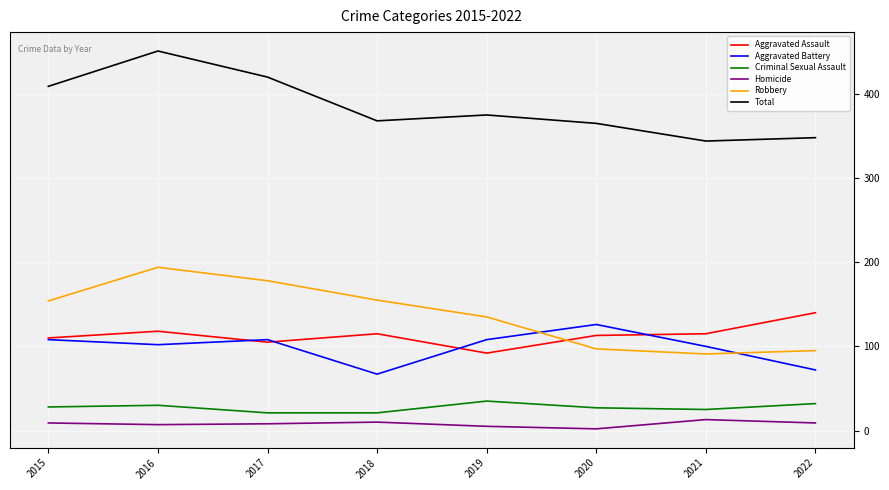

Which category has the highest value in the Aggravated Battery series?

2020